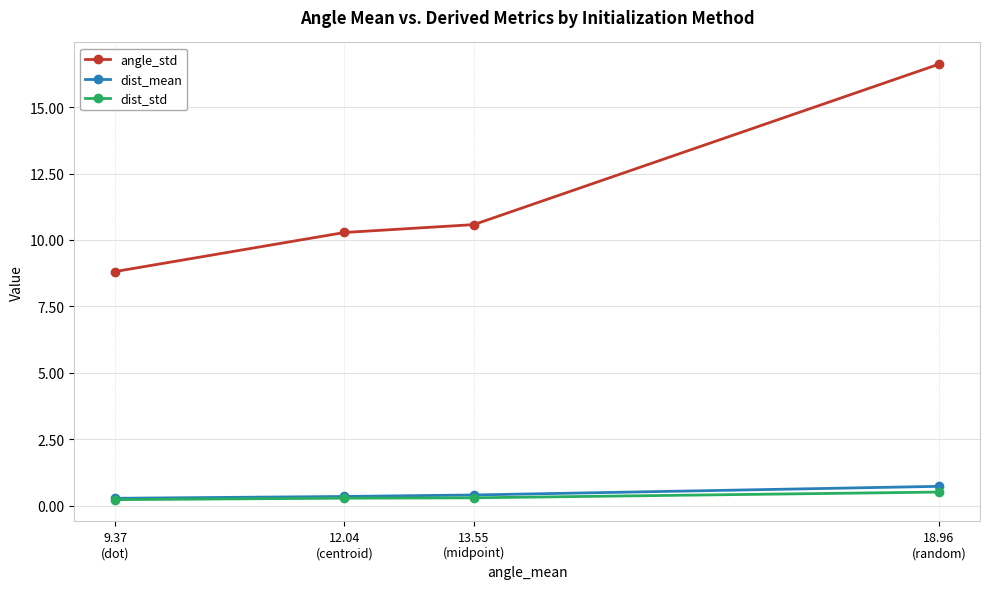

What are all the series names shown in the legend?

angle_std, dist_mean, dist_std